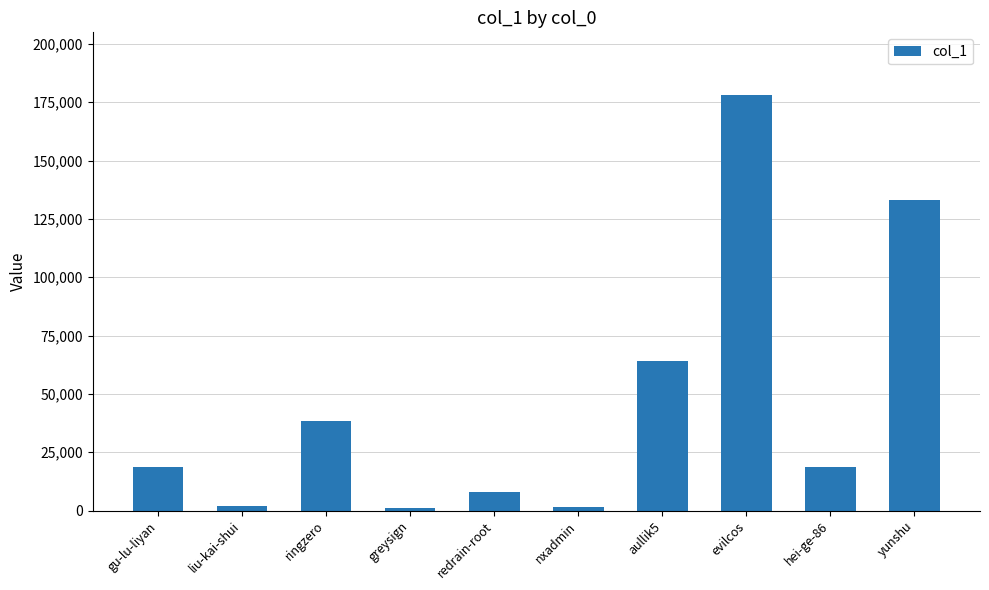

At which label does the data first exceed 18686?

ringzero